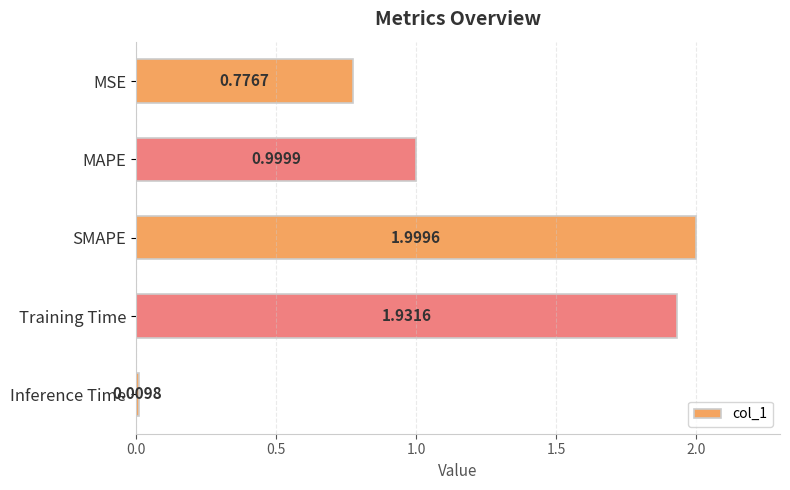

What is the label of the 4th bar from the top?

Training Time